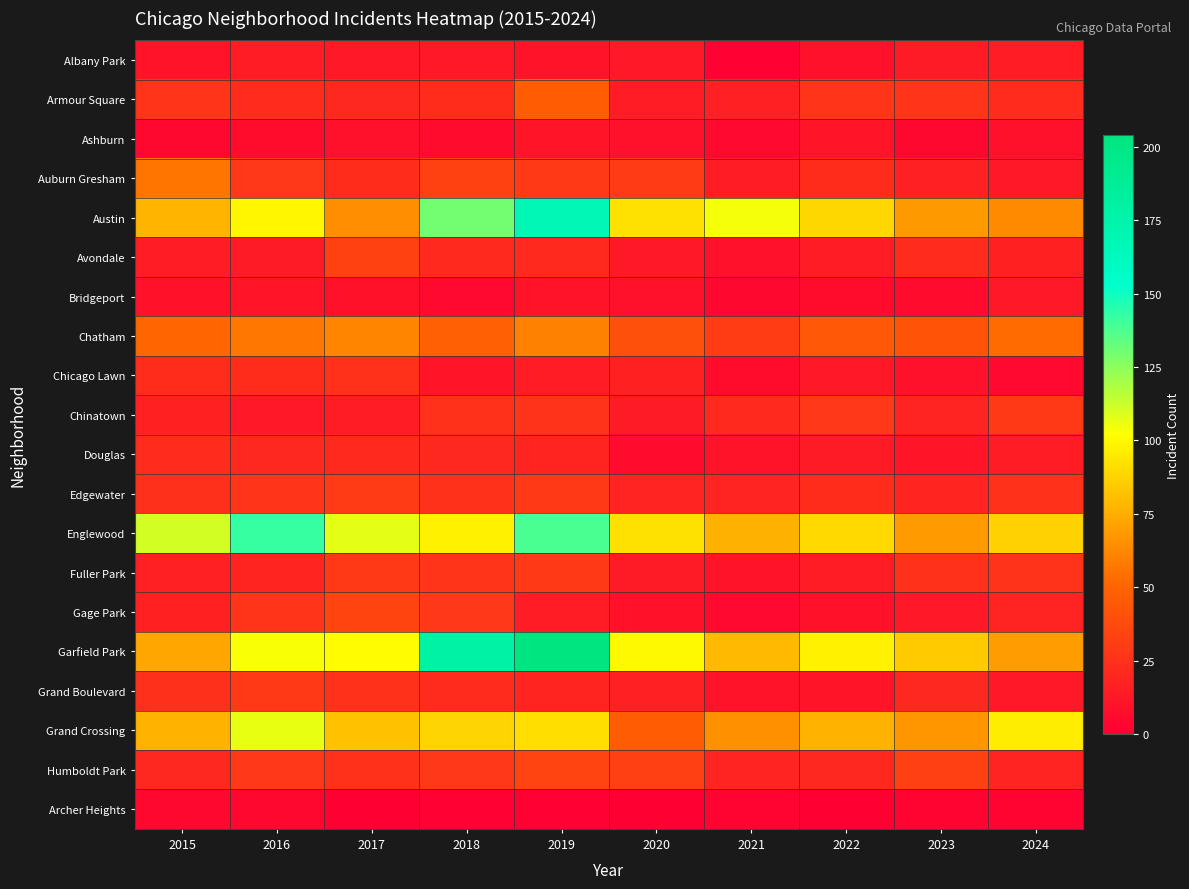

What is the total value across all series at 2018?

830